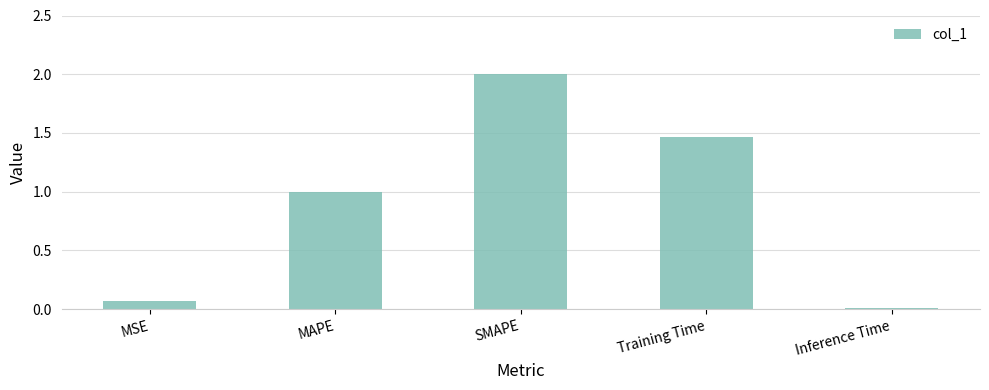

What is the sum of the values at MSE and MAPE?

1.1